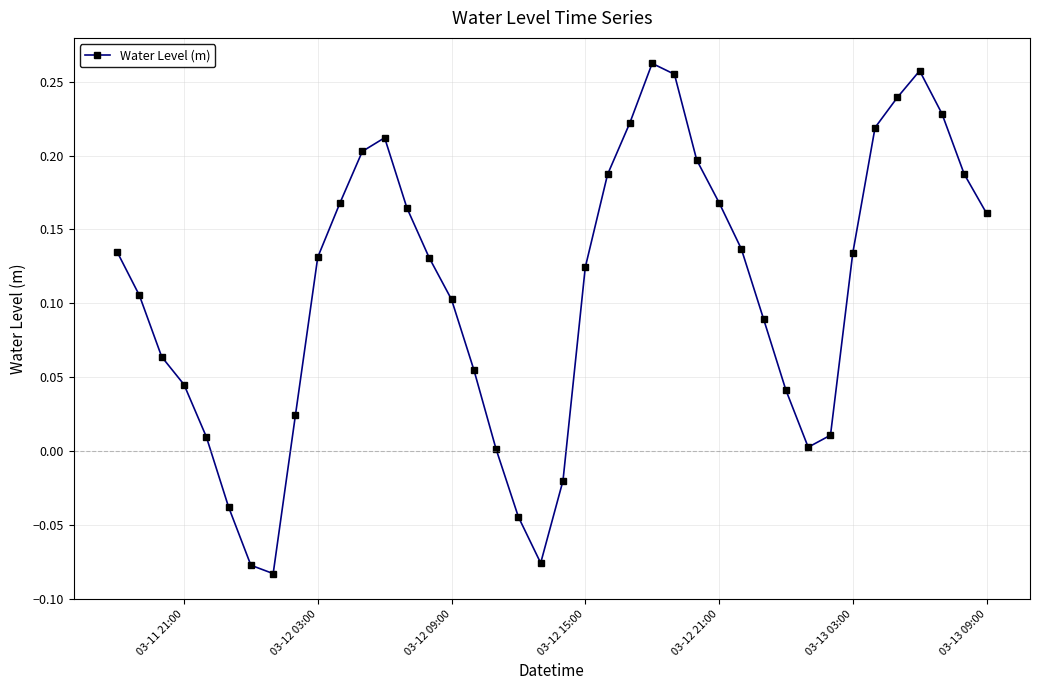

Does the chart display data point markers on the line(s)?

Yes